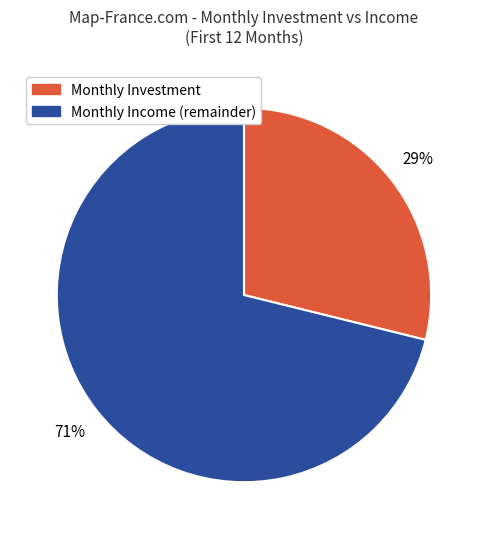

To the nearest percent, what is the difference between the largest and smallest slice percentages?

42%